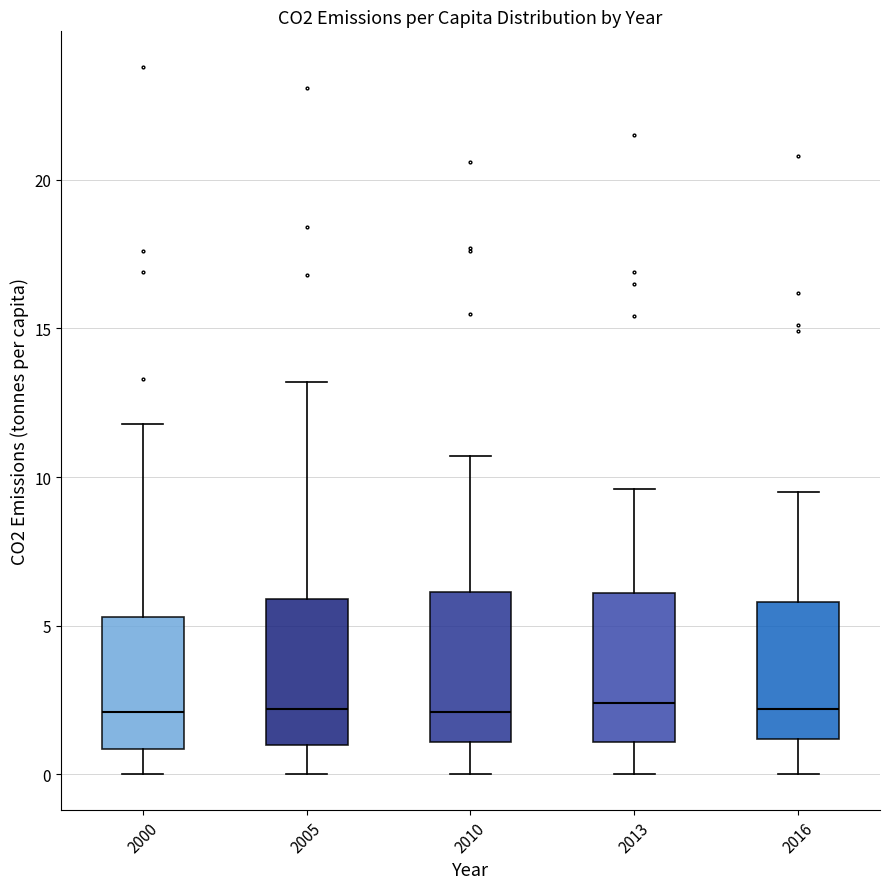

Reading left to right, read every box against the y-axis: the position of its median line, the range the box covers, and the ends of its whiskers. The values are not printed on the chart, so give them approximately, as read against the axis.

2000: median 2.0, box 1.0 to 5.5, whiskers 0.0 to 12.0
2005: median 2.0, box 1.0 to 6.0, whiskers 0.0 to 13.0
2010: median 2.0, box 1.0 to 6.0, whiskers 0.0 to 10.5
2013: median 2.5, box 1.0 to 6.0, whiskers 0.0 to 9.5
2016: median 2.0, box 1.0 to 6.0, whiskers 0.0 to 9.5